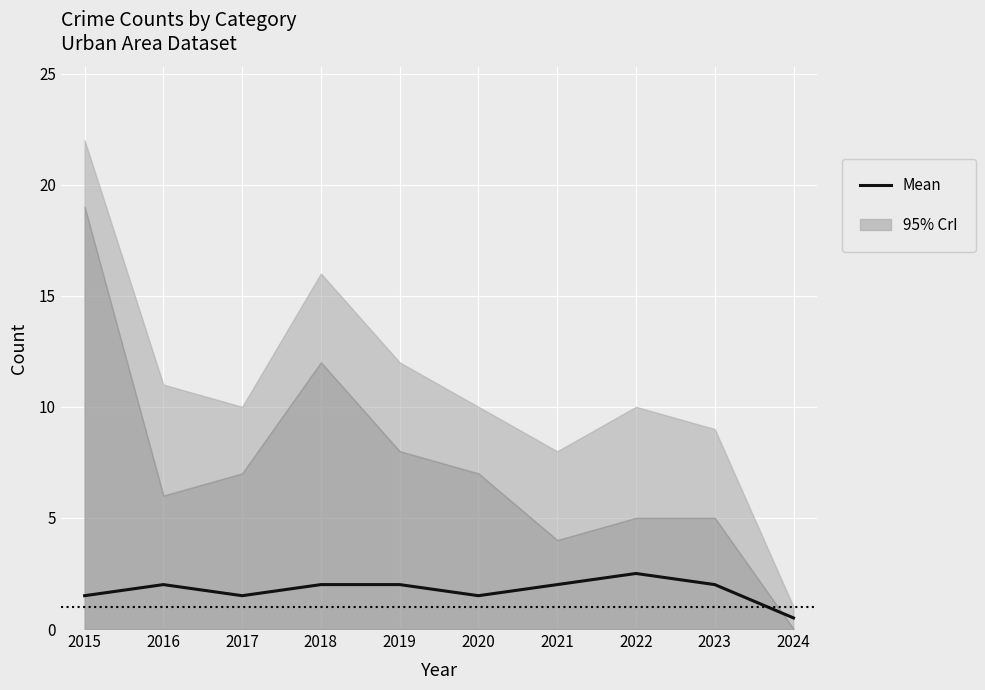

What is the minimum value shown in the chart?

0.5